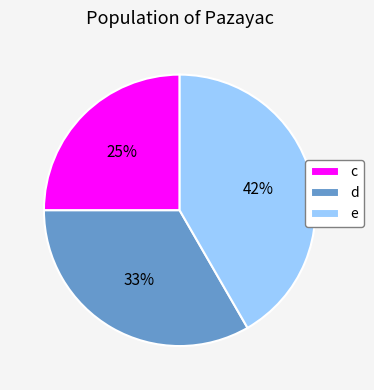

To the nearest percent, what is the difference between the c and e slice percentages?

17%